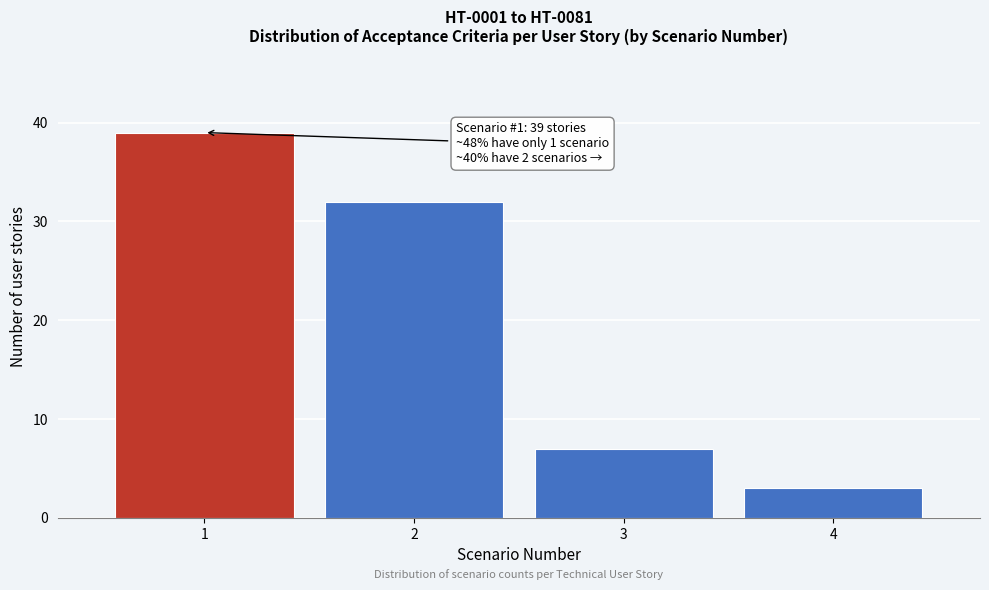

Reading left to right, transcribe all the data shown in this chart.

1=39	2=32	3=7	4=3